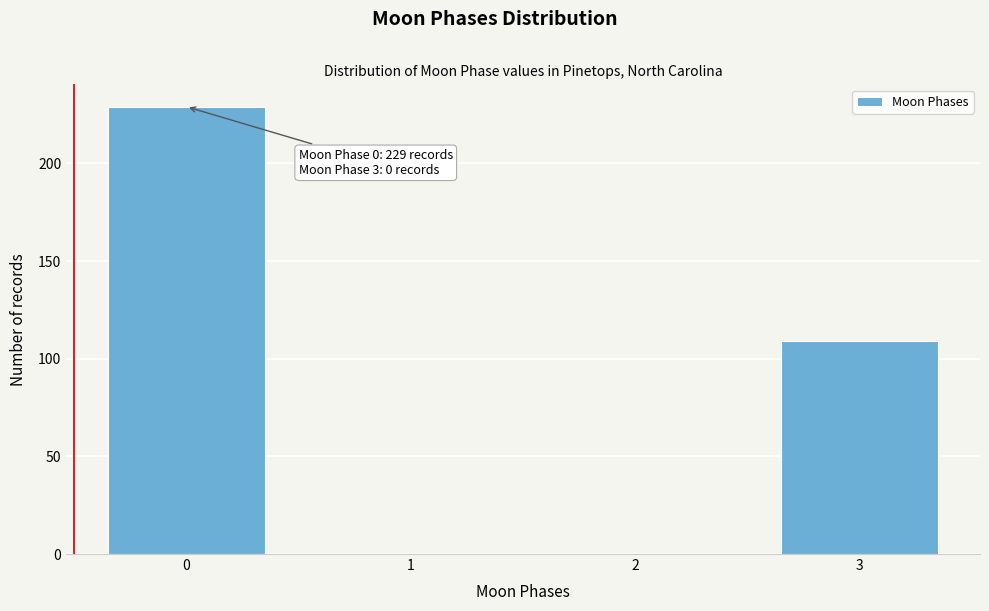

Reading left to right, list all the values displayed in this chart.

0=229	1=0	2=0	3=109